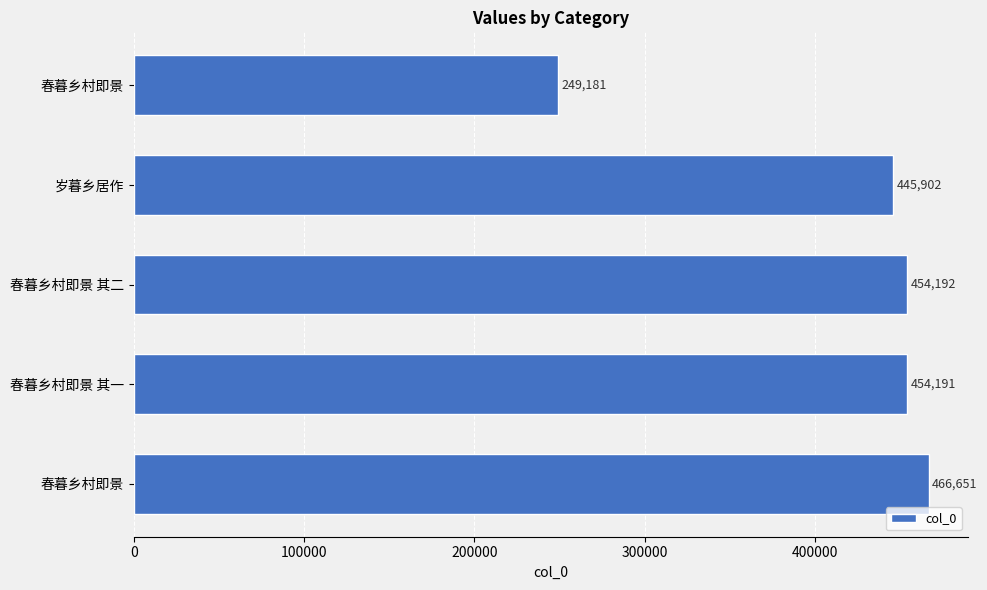

Count the number of data series in this chart.

1